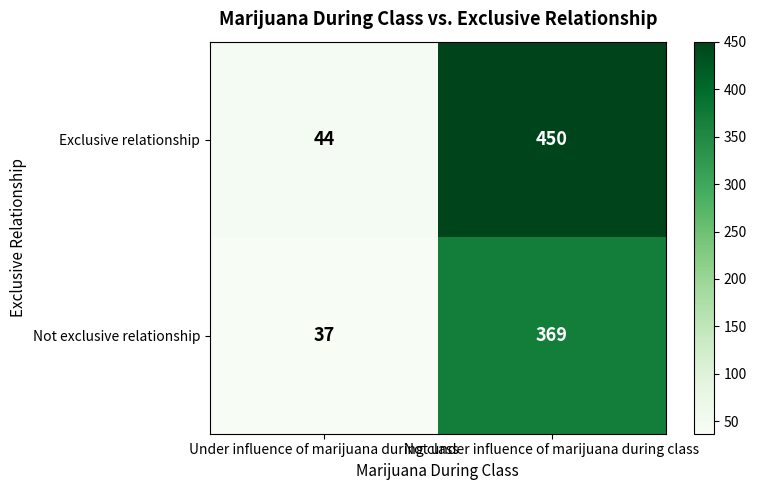

Is it true that Exclusive relationship equals 450 at Not under influence of marijuana during class?

True